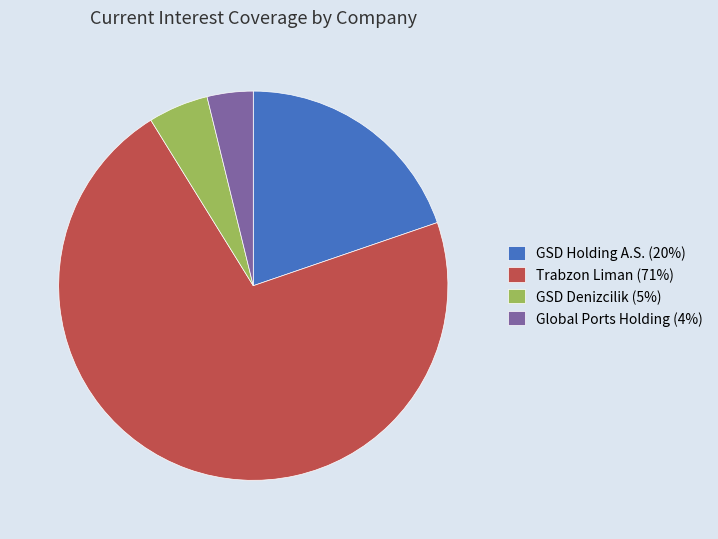

Do Trabzon Liman (71%) and GSD Denizcilik (5%) together represent more than half of the pie?

Yes